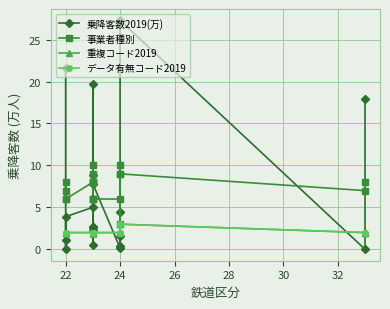

Which has a higher value, 15 or 30?

30